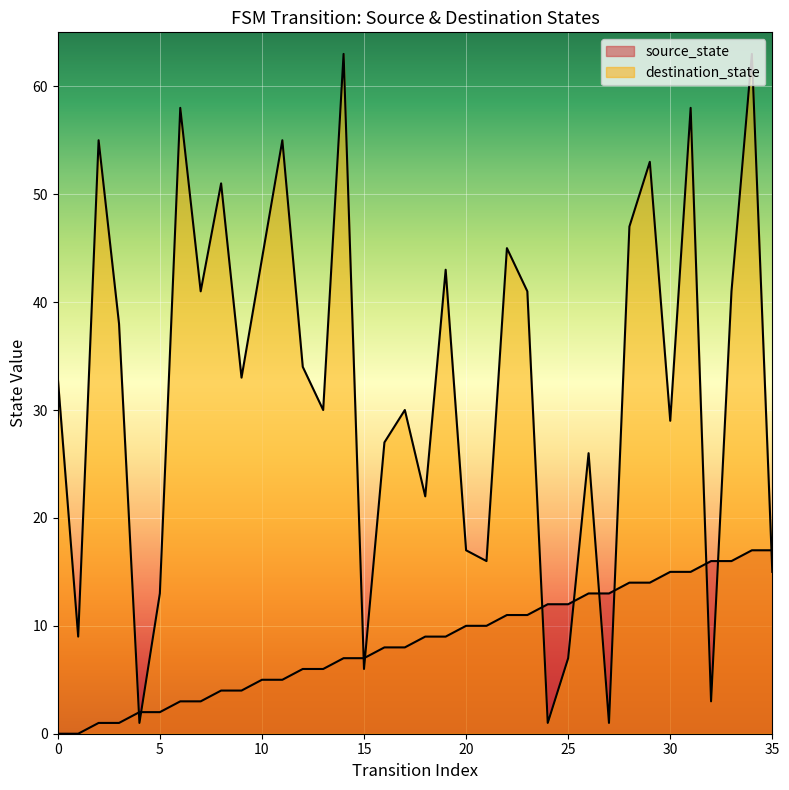

True or false: destination_state has more than 1 interior local peaks.

True